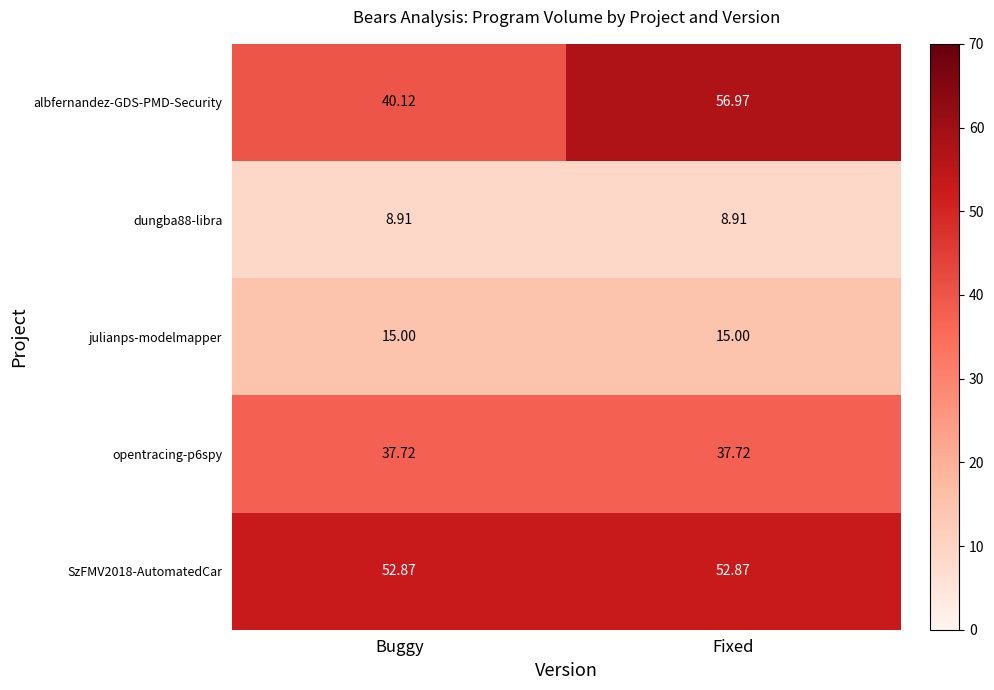

Which series has the widest spread of values?

albfernandez-GDS-PMD-Security